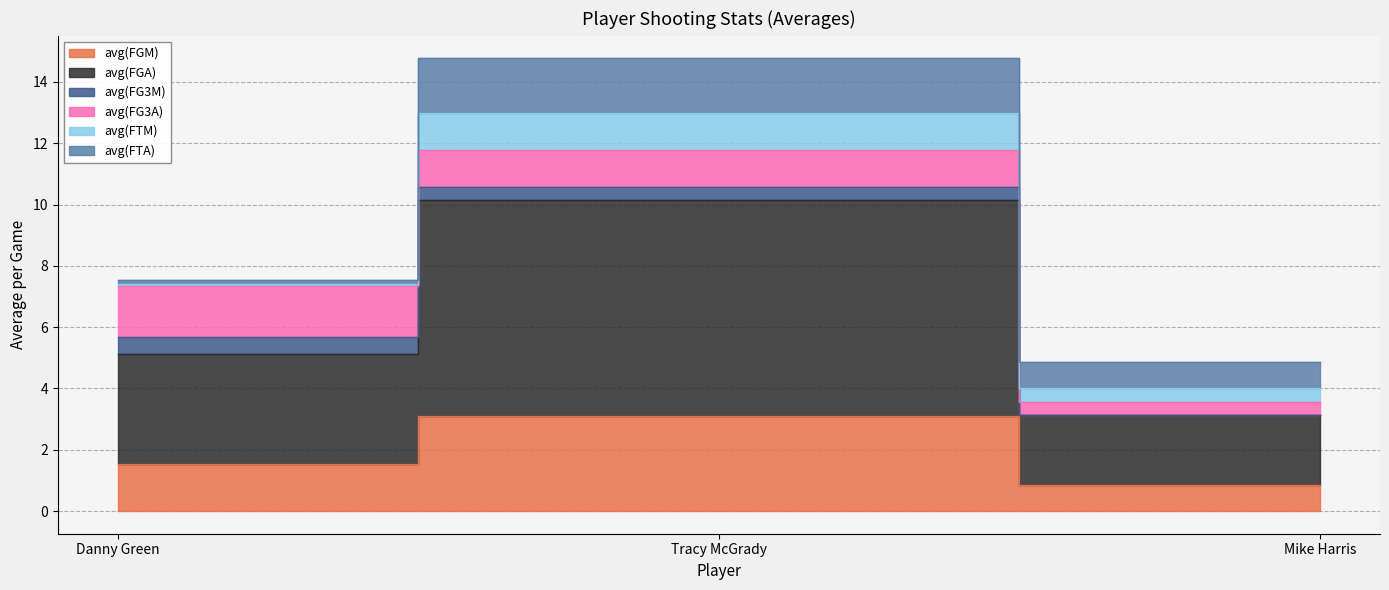

What is the lowest value of the avg(FTM) series?

0.1